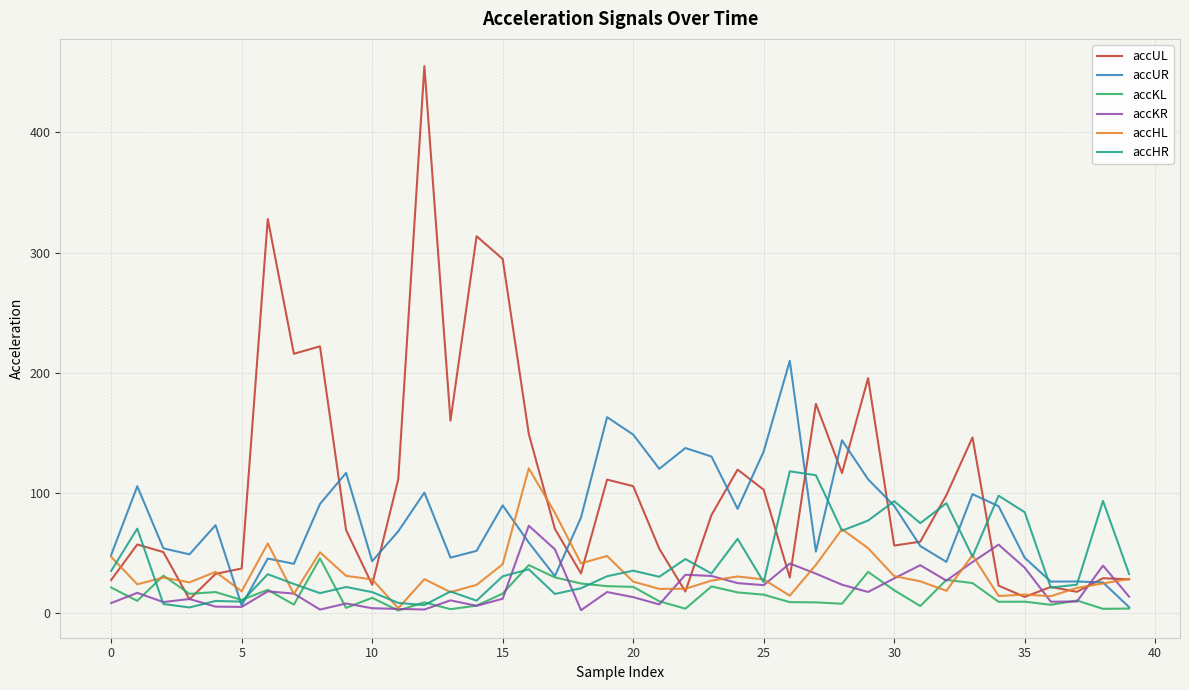

What is the maximum value shown in the chart?

455.2